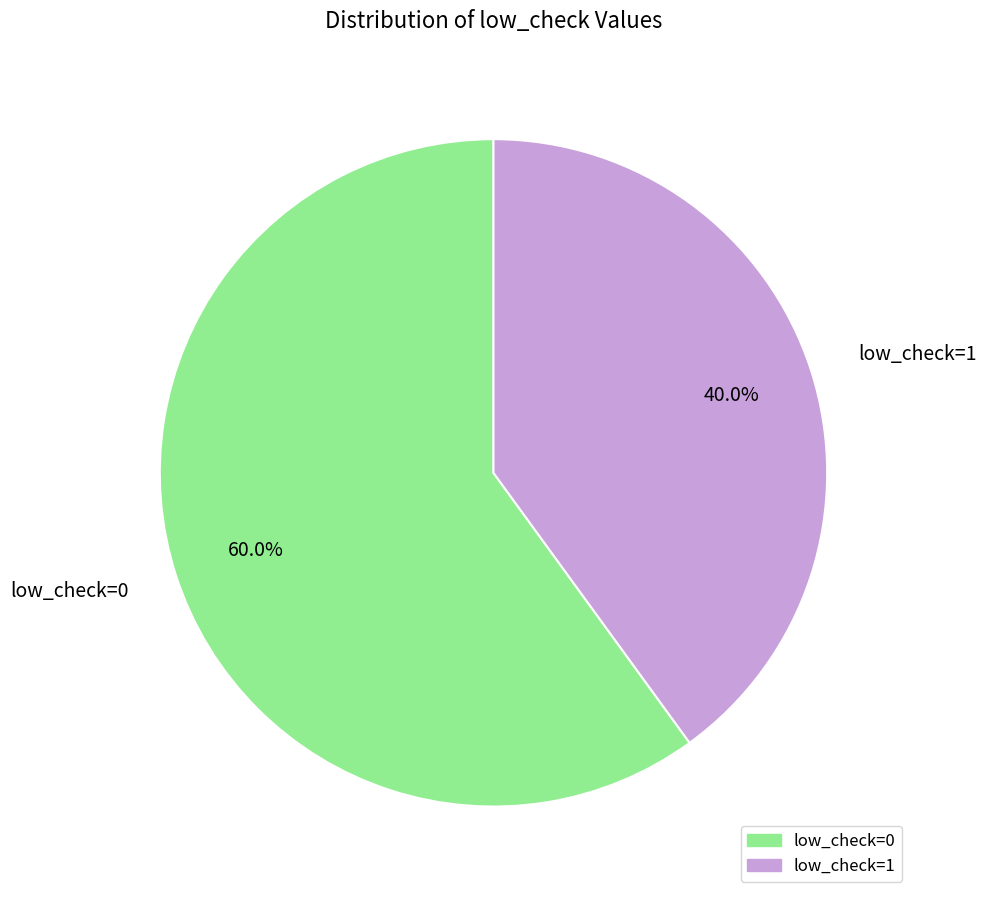

Rank the categories by value from highest to lowest.

low_check=0, low_check=1